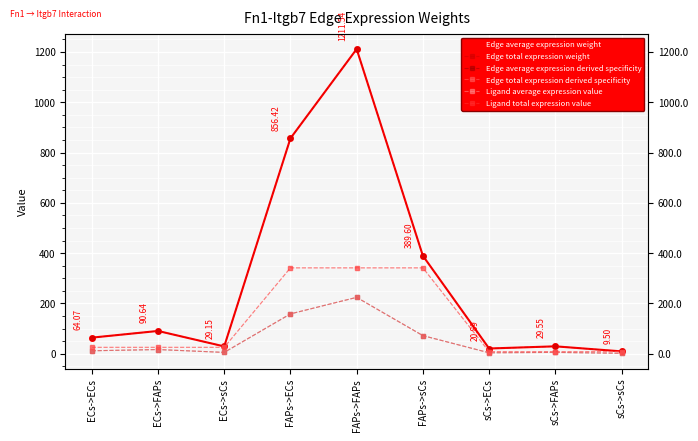

True or false: Ligand average expression value and Edge average expression weight intersect in this chart.

False